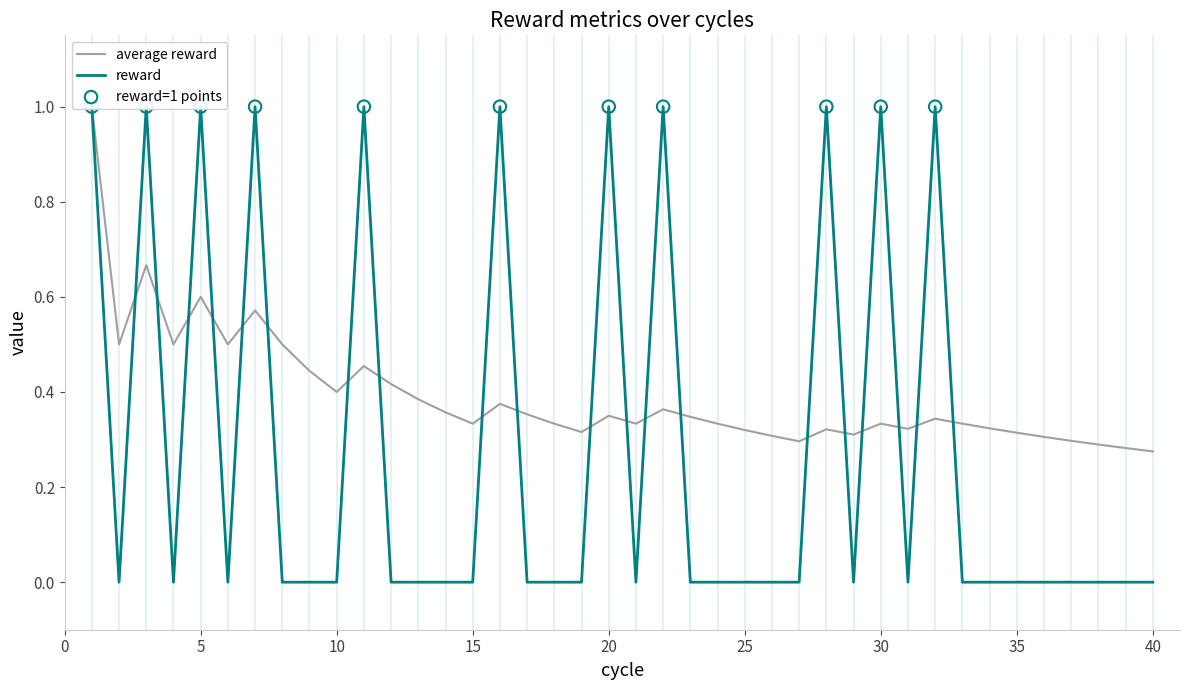

At how many categories does at least one series exceed 0?

40